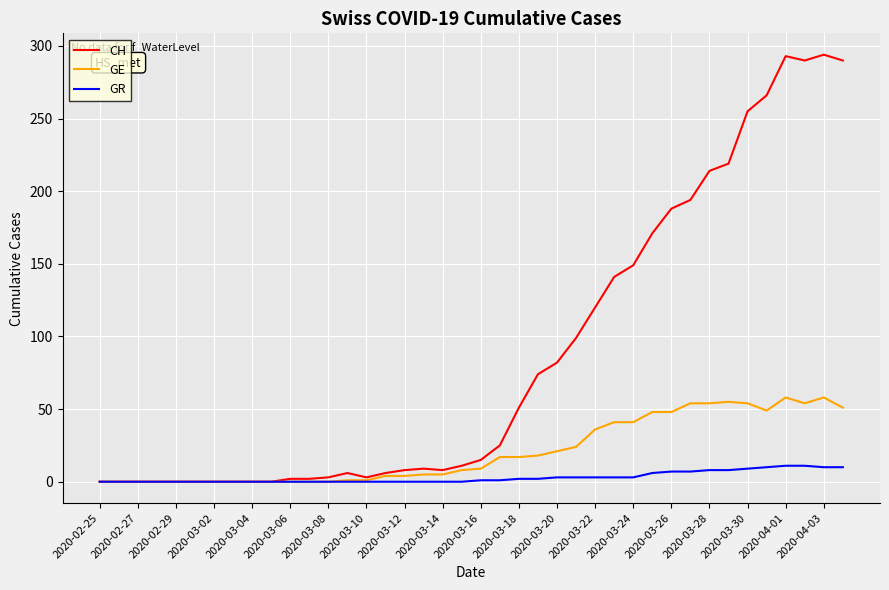

At how many categories does at least one series exceed 159?

11